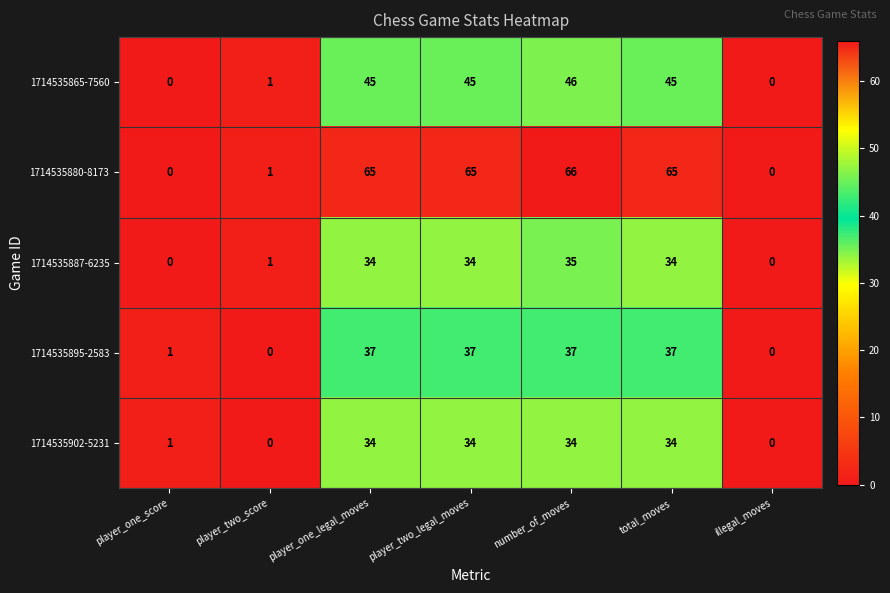

What is the sum of all 1714535865-7560 values?

182